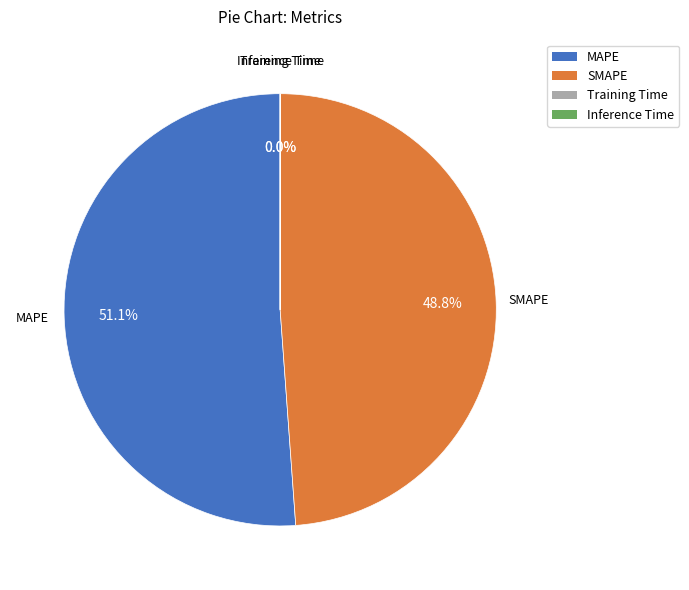

To the nearest percent, what is the difference between the largest and smallest slice percentages?

51%